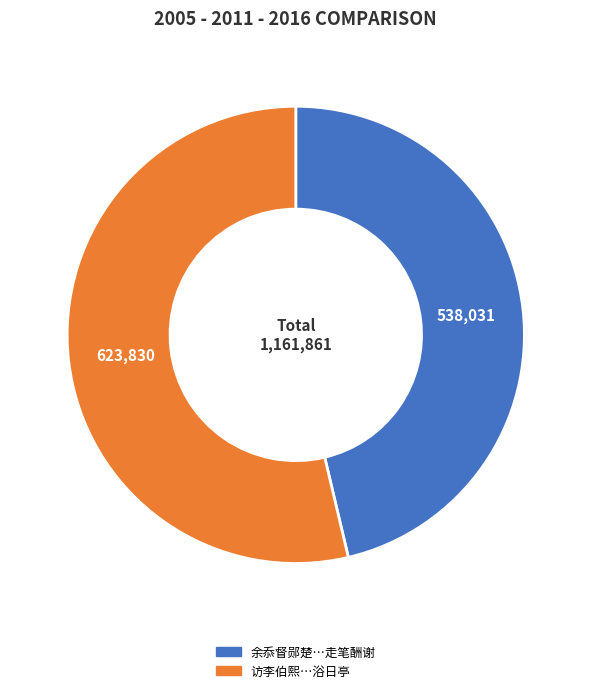

Is there any slice that represents more than half of the pie?

Yes